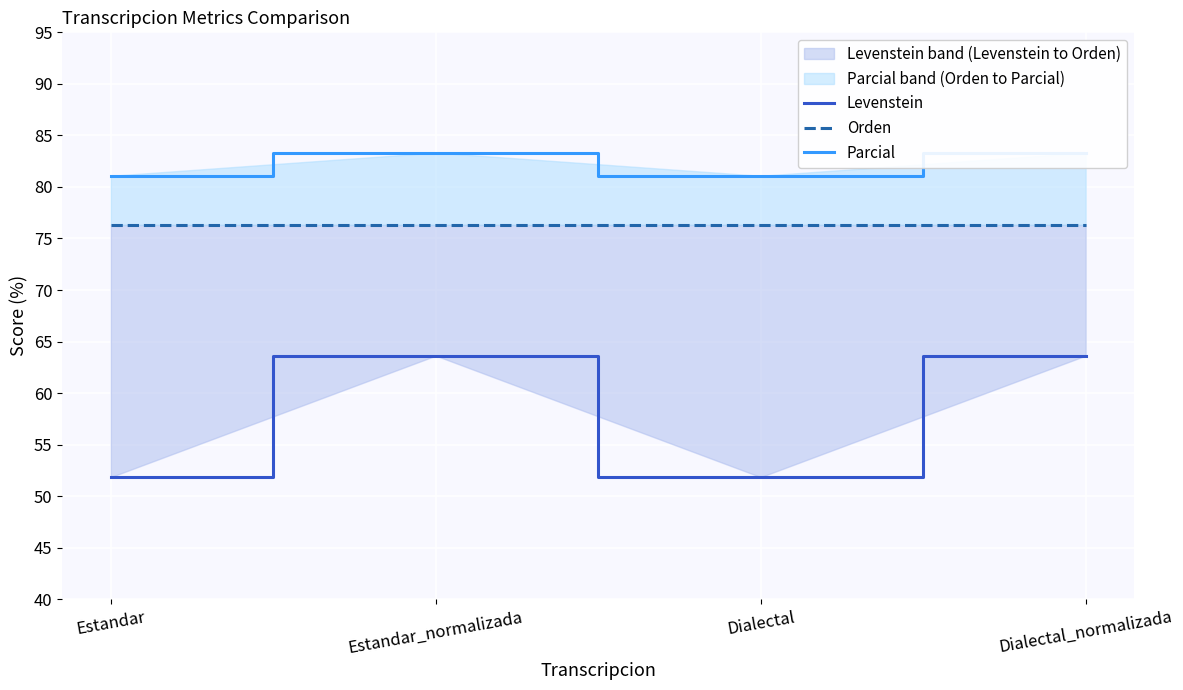

Rank the series by their average value, from lowest to highest.

Levenstein, Orden, Parcial